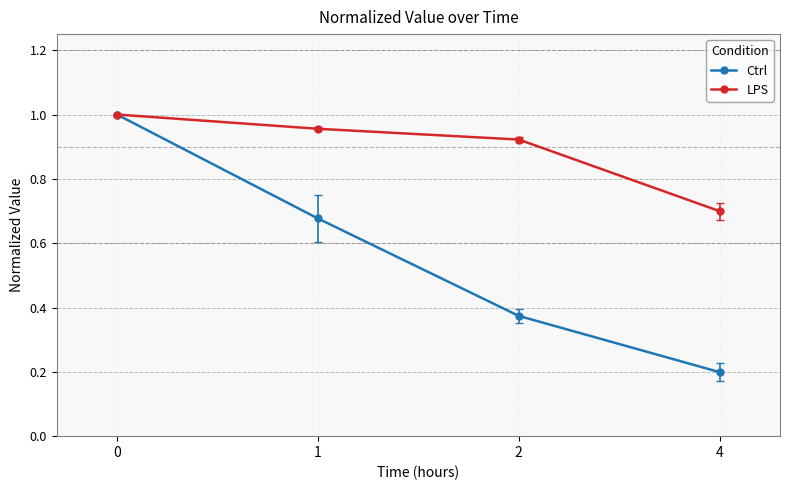

True or false: LPS has more than 2 interior local peaks.

False